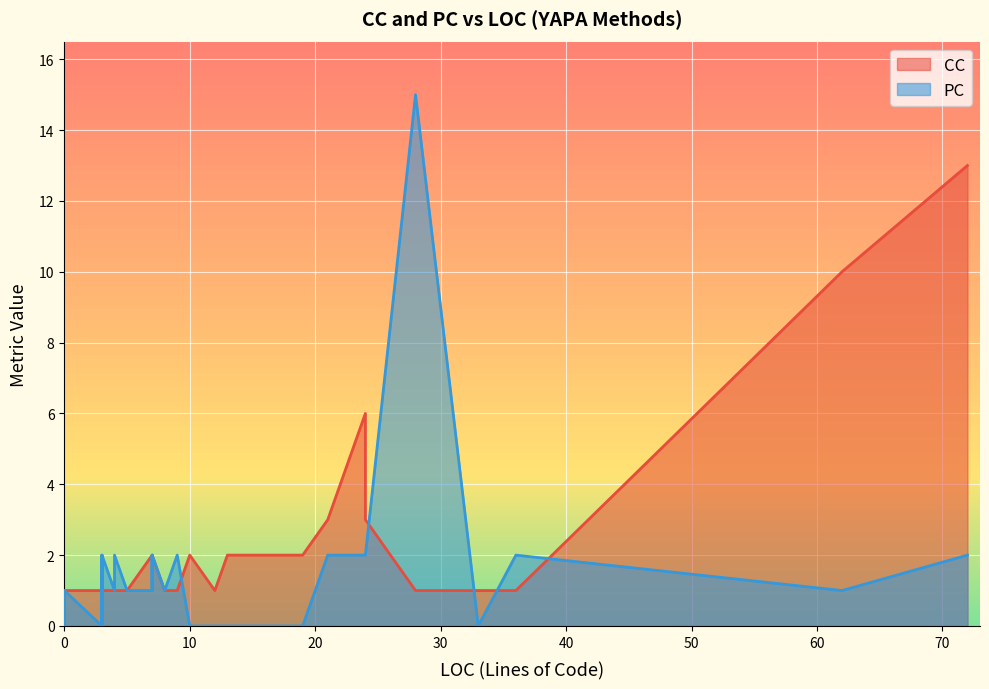

How many categories are shown in the chart?

40